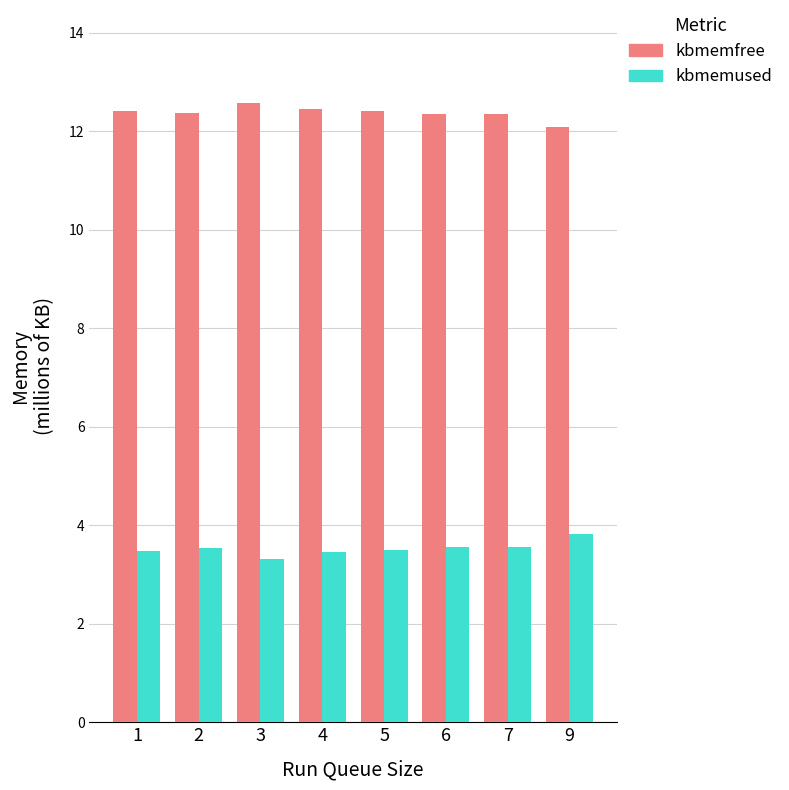

Is it true that kbmemfree equals 12.3 at 7?

True